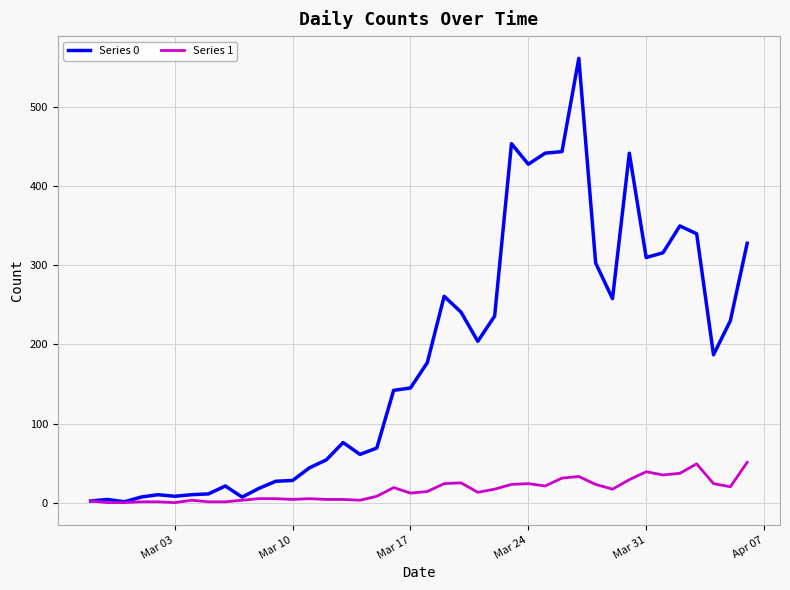

What is the greatest value displayed?

562